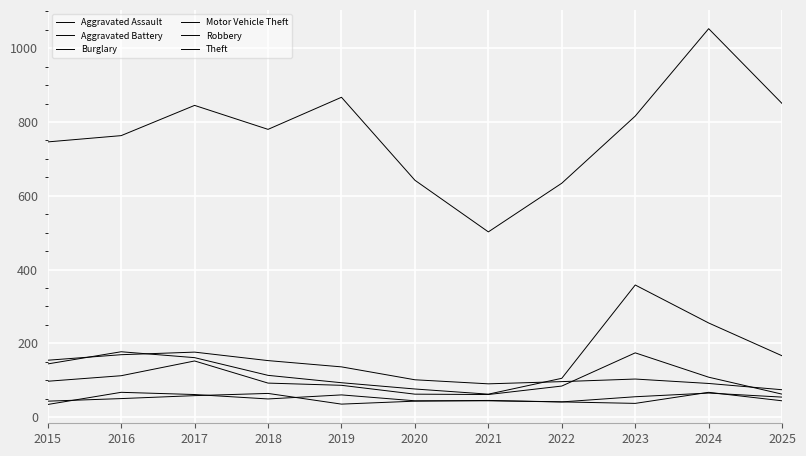

How many lines are shown in the chart?

6